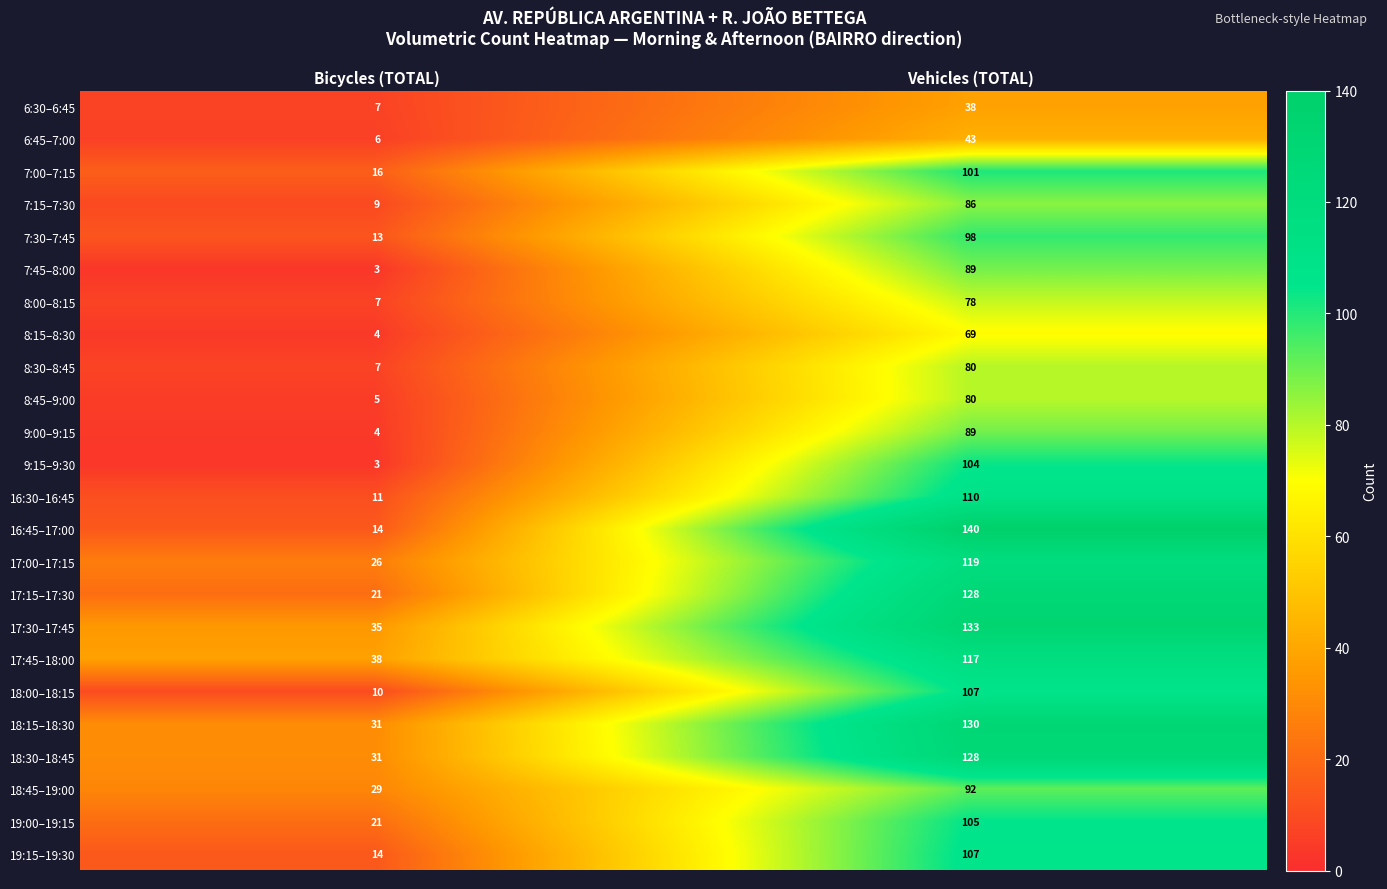

What is the difference between the highest and lowest values at Bicycles (TOTAL)?

35